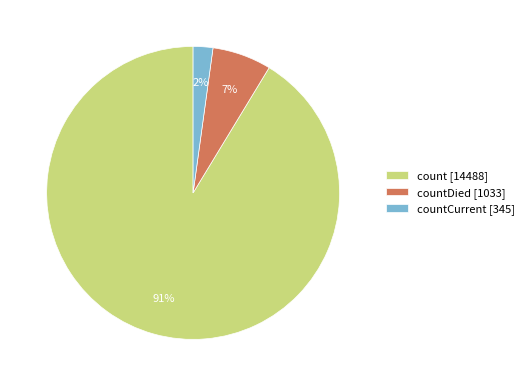

Is the sum of countCurrent [345] and countDied [1033] greater than half?

No